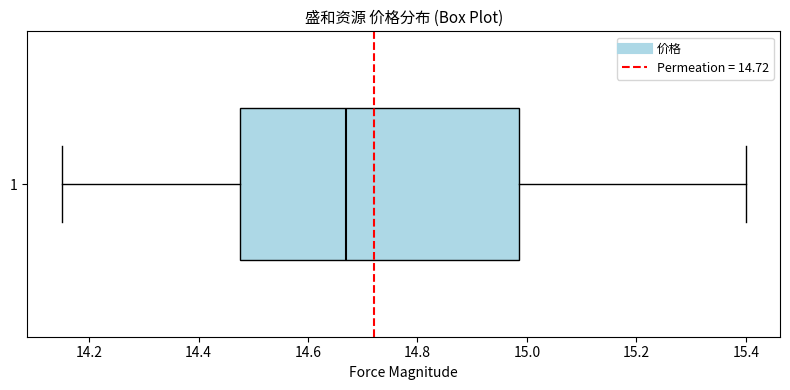

Transcribe this box plot: give where the median line is, the range the box spans, and where the two whiskers end, as read against the x-axis. The values are not printed on the chart, so give them approximately, as read against the axis.

median 14.68, box 14.48 to 14.98, whiskers 14.16 to 15.40